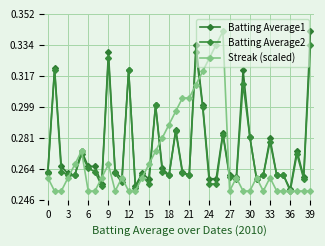

Does the chart have visible grid lines?

Yes